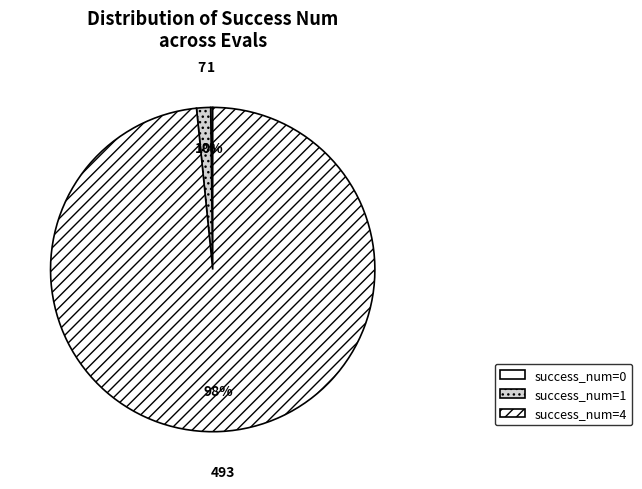

Which category accounts for the majority?

4